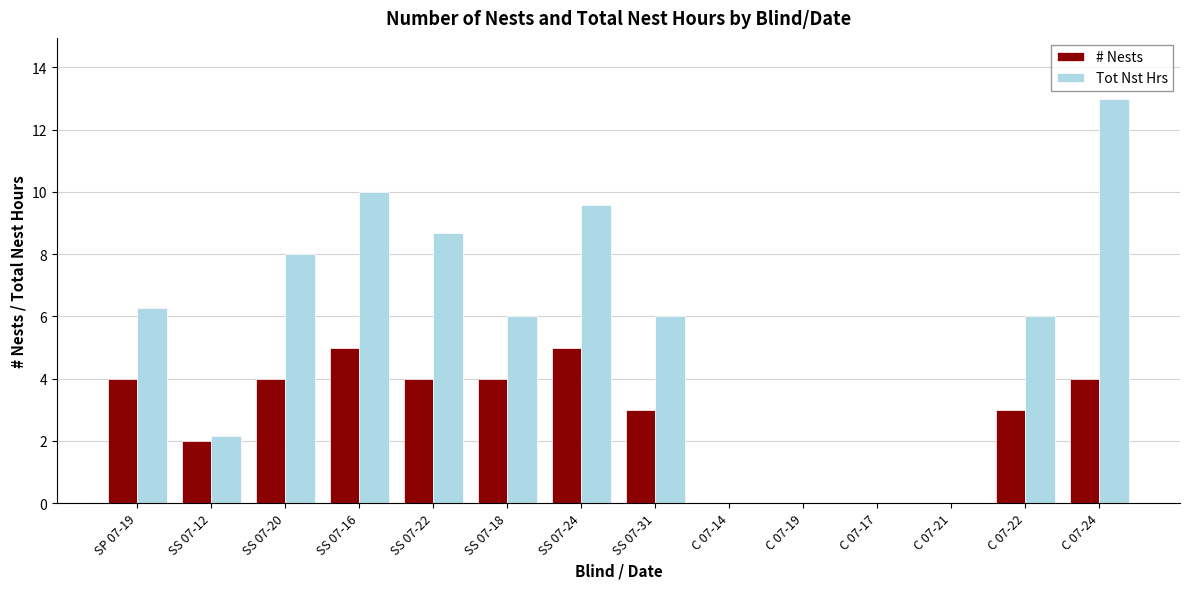

Are the bars grouped side by side (vs. stacked)?

Yes